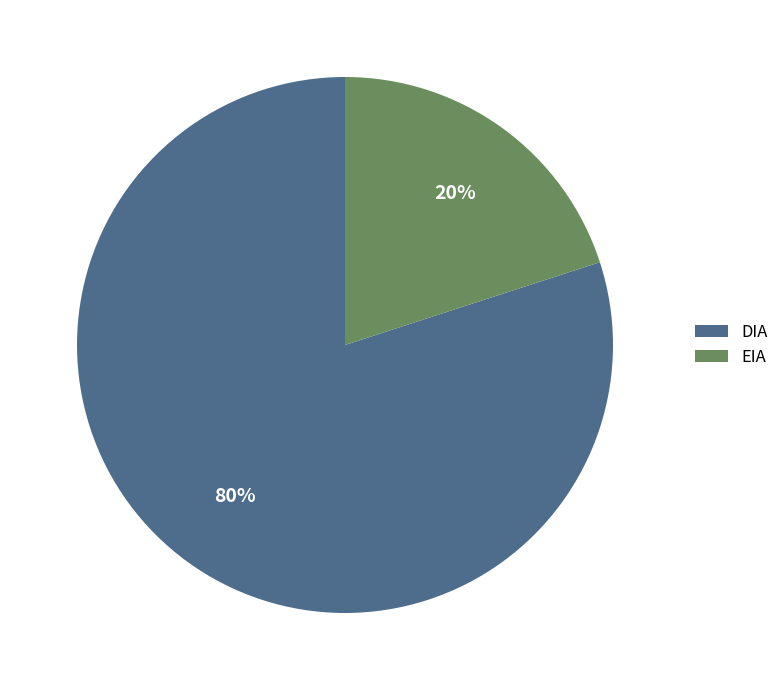

Which slice is the smallest?

EIA